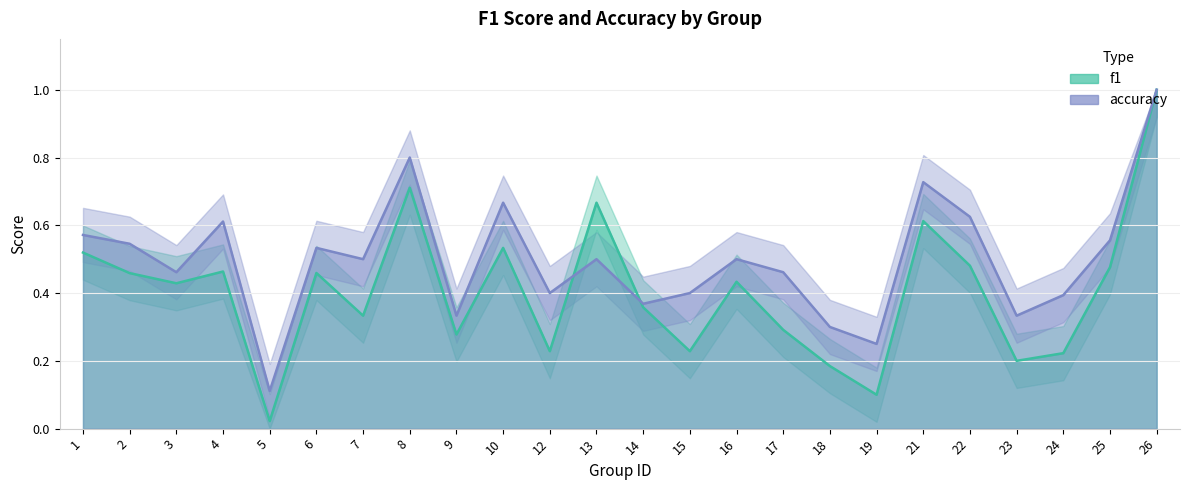

What are all the series names shown in the legend?

f1, accuracy